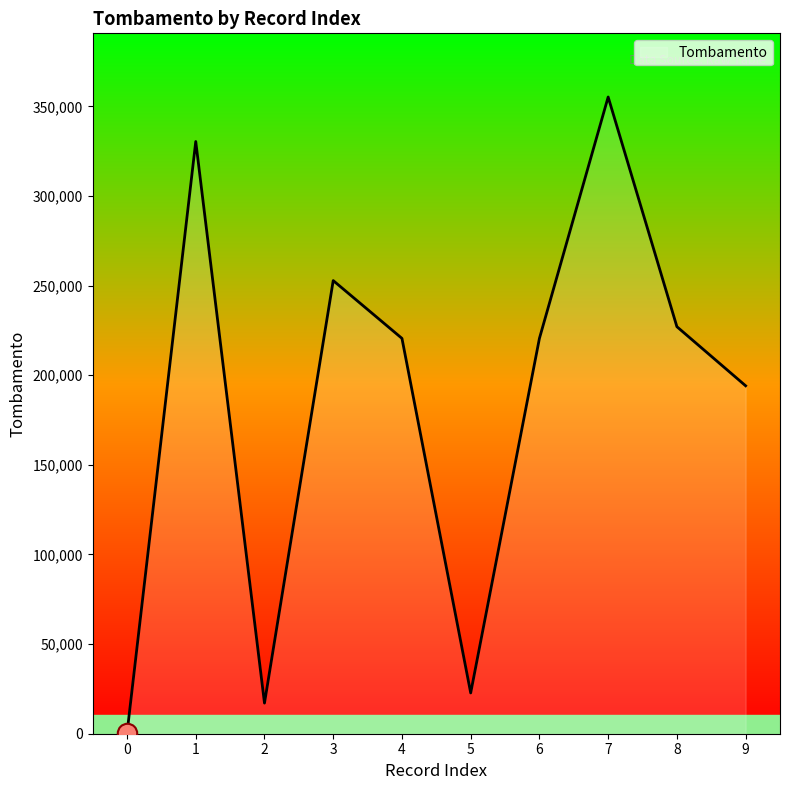

What is the change in value from 8 to 9?

-32964